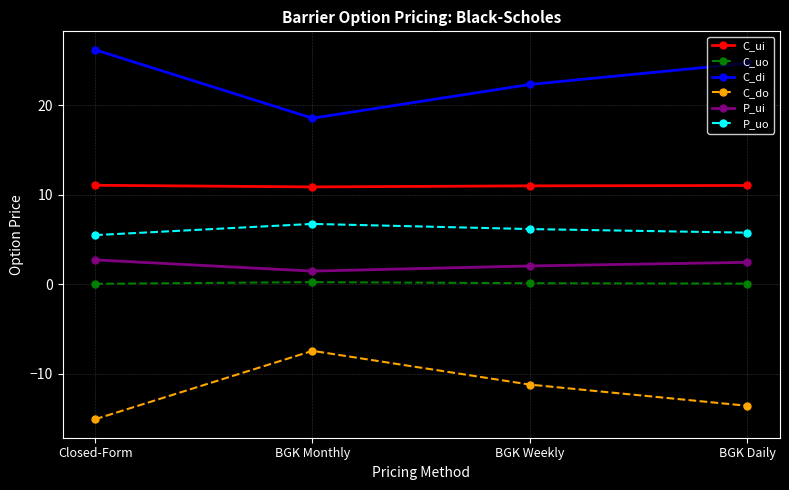

True or false: C_uo and P_ui cross at least once.

False